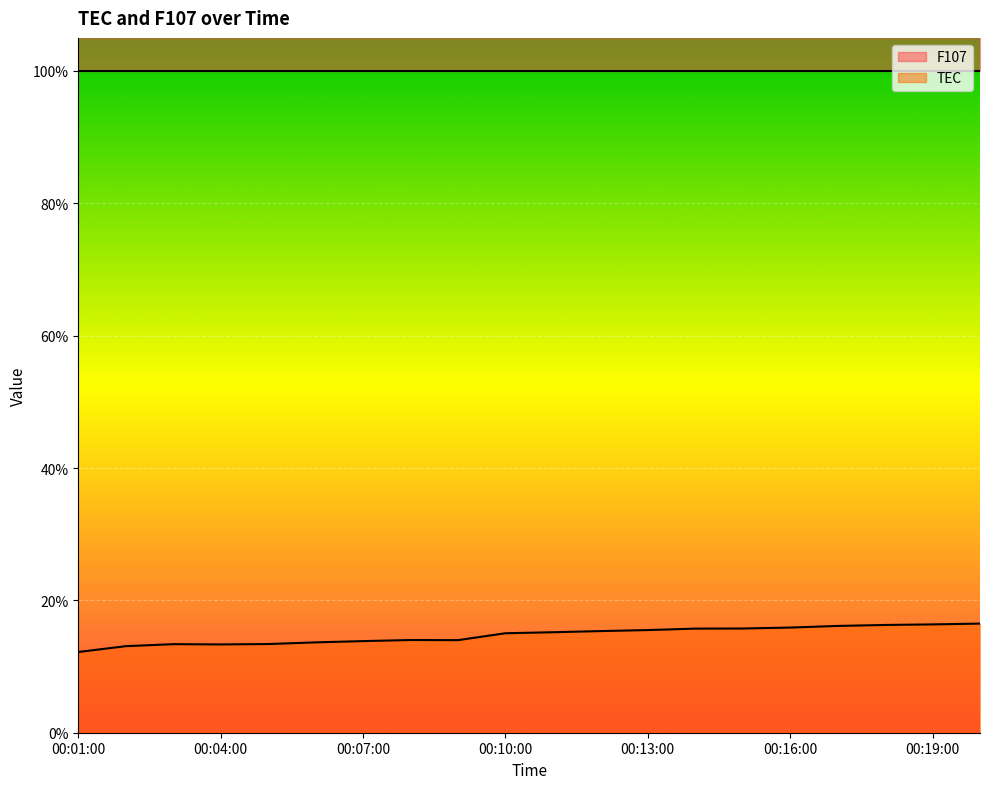

Between 00:06:00 and 00:11:00, which is larger?

00:11:00